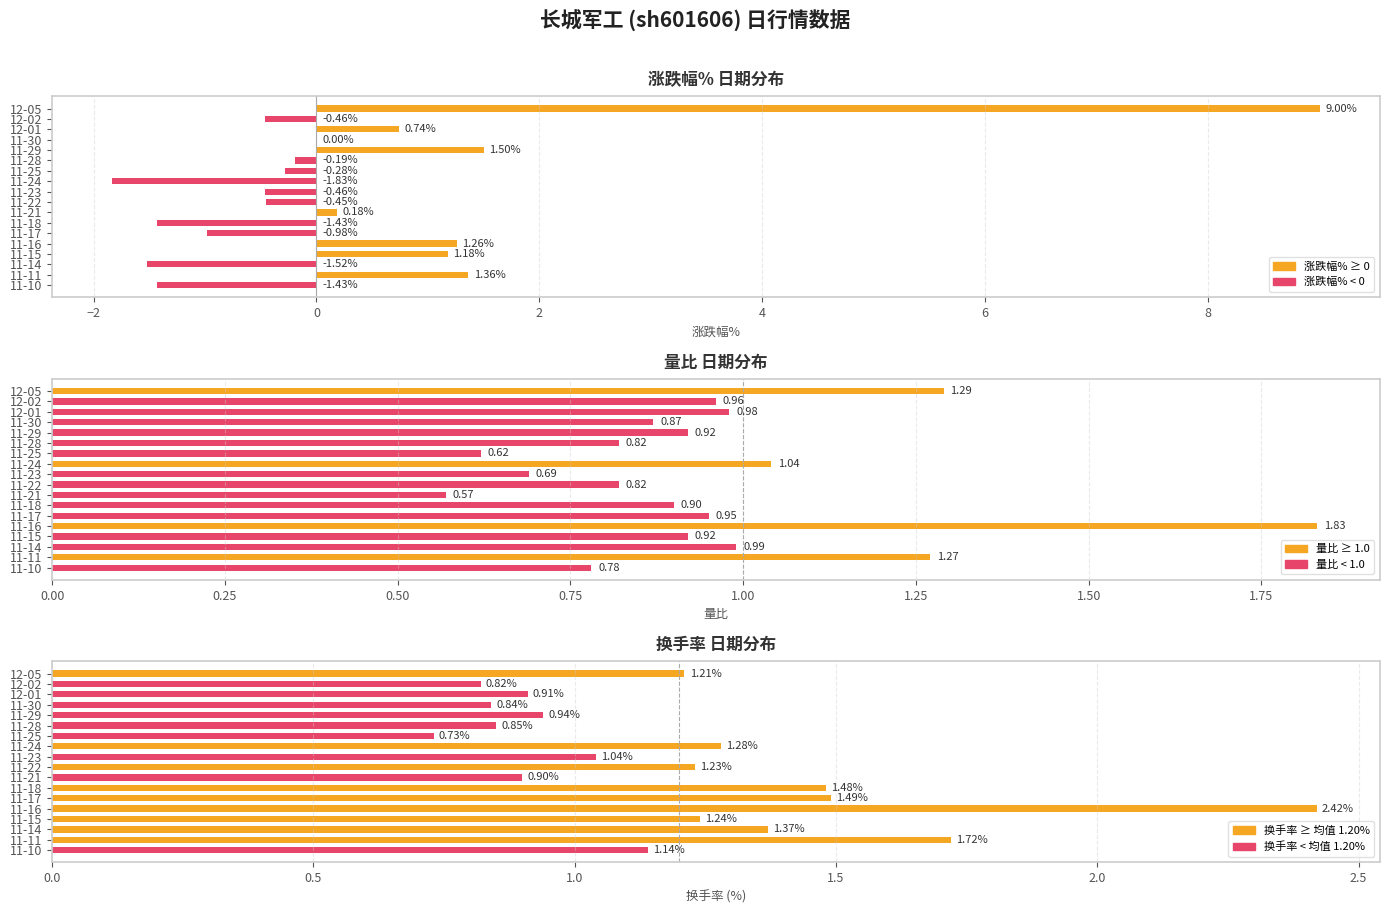

Reading left to right, extract all data points from this chart.

涨跌幅%: 9.0	-0.5	0.7	0.0	1.5	-0.2	-0.3	-1.8	-0.5	-0.5	0.2	-1.4	-1.0	1.3	1.2	-1.5	1.4	-1.4
量比: 1.3	1.0	1.0	0.9	0.9	0.8	0.6	1.0	0.7	0.8	0.6	0.9	0.9	1.8	0.9	1.0	1.3	0.8
换手率: 1.2	0.8	0.9	0.8	0.9	0.8	0.7	1.3	1.0	1.2	0.9	1.5	1.5	2.4	1.2	1.4	1.7	1.1